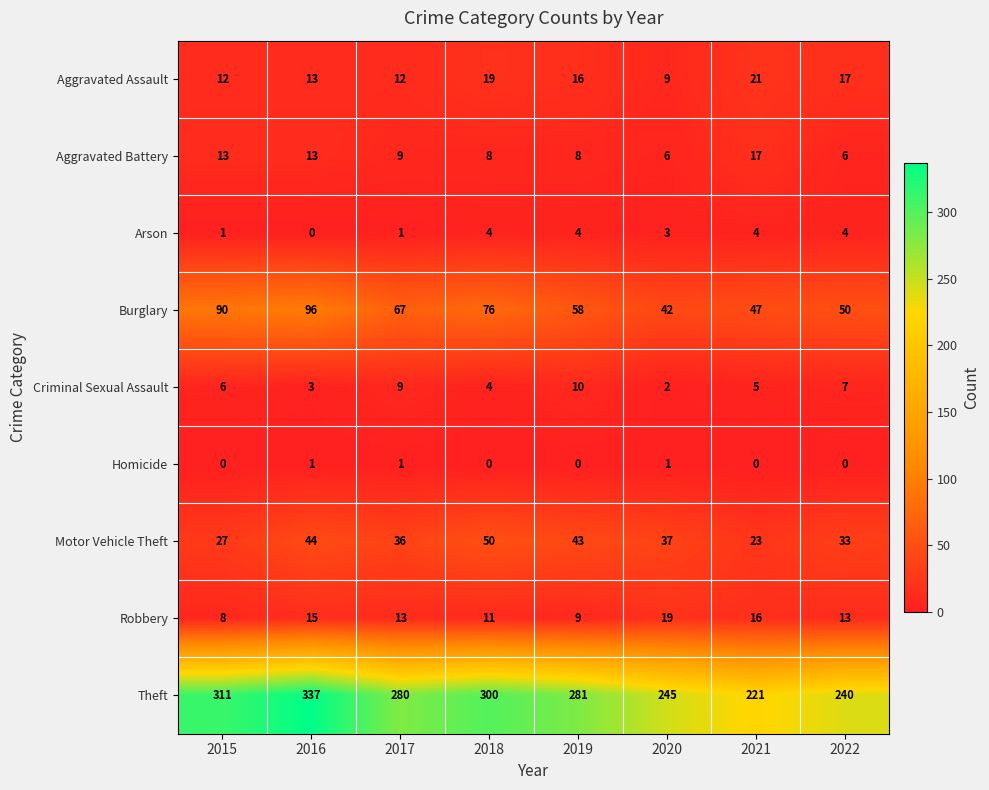

What is the sum of all Theft values?

2215